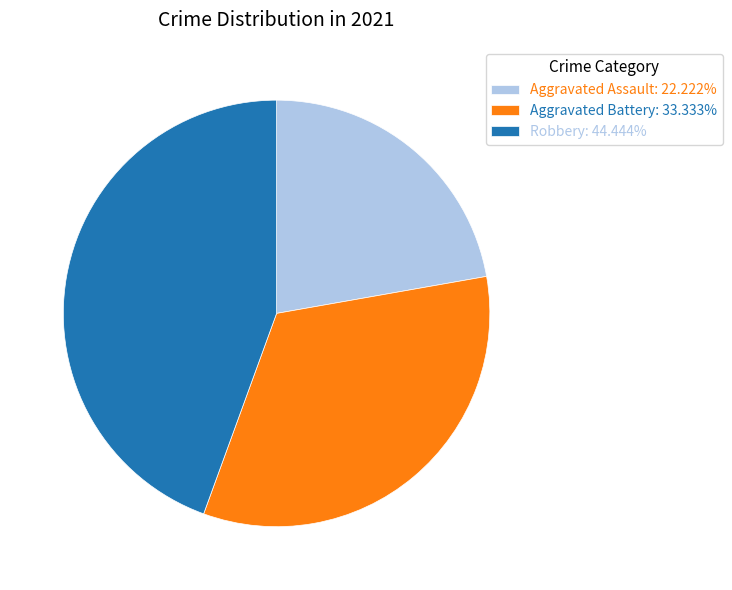

Is it true that Aggravated Assault is 11% of the pie?

False